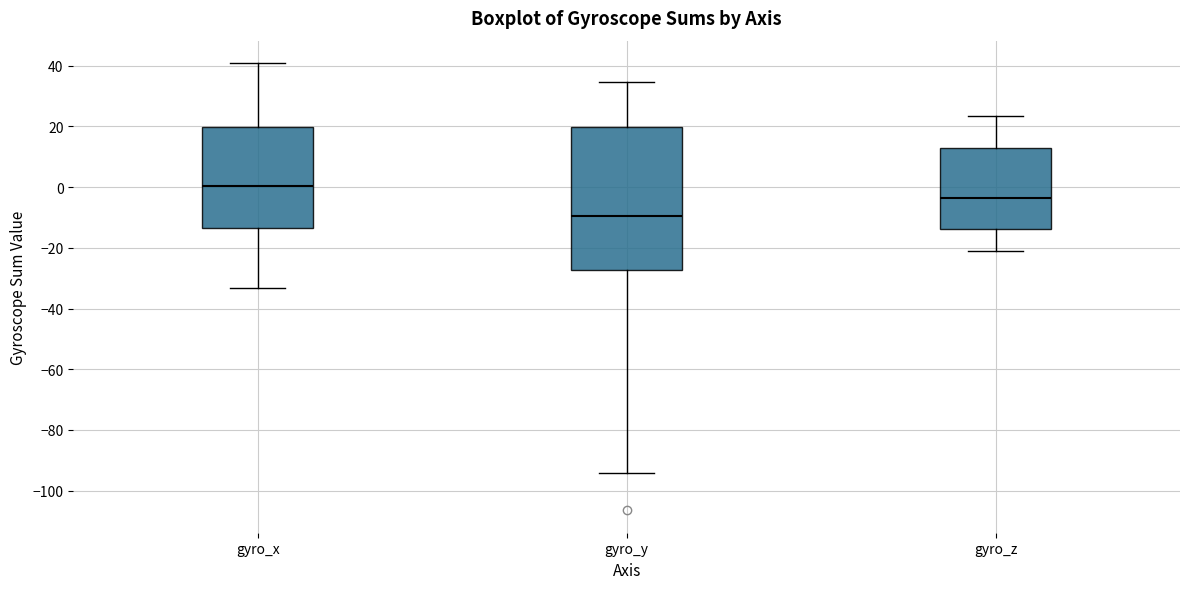

Comparing the boxes themselves (not the whiskers), which one is the tallest?

gyro_y